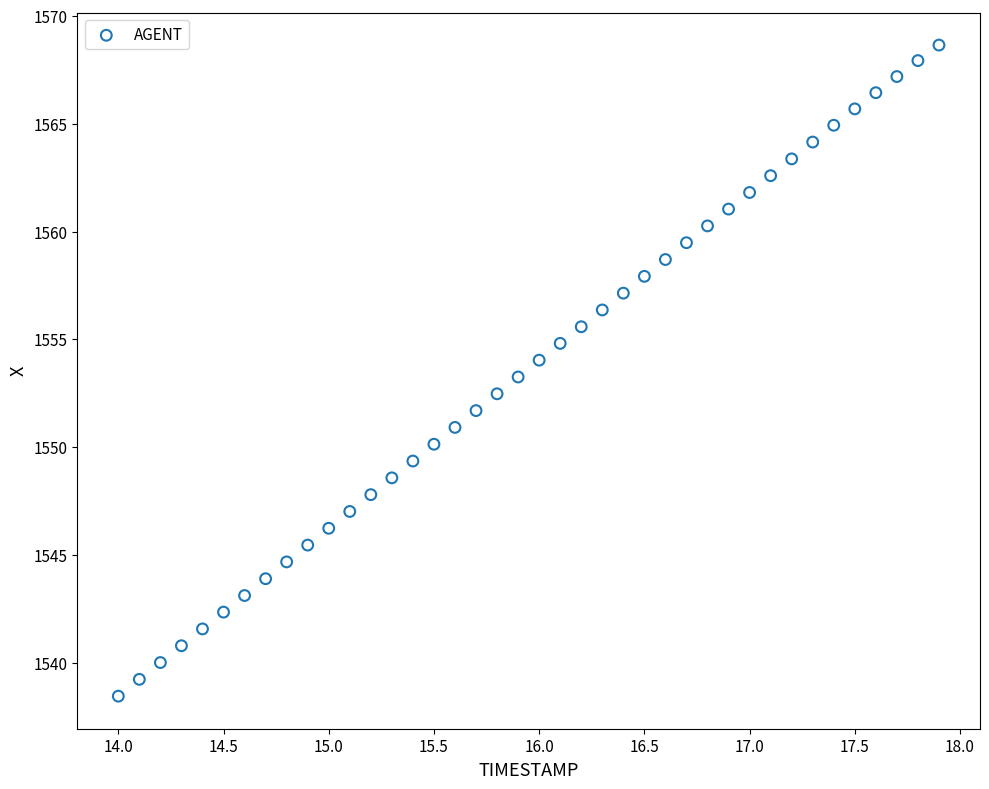

What is the range of Y values (max minus min)?

30.2